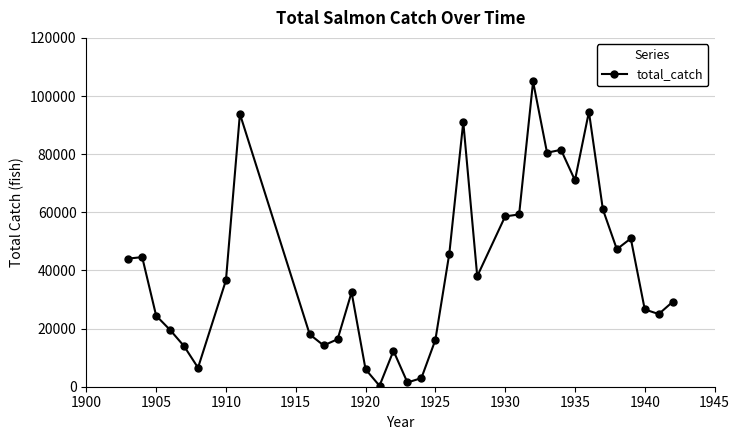

How many data points does each series have?

34